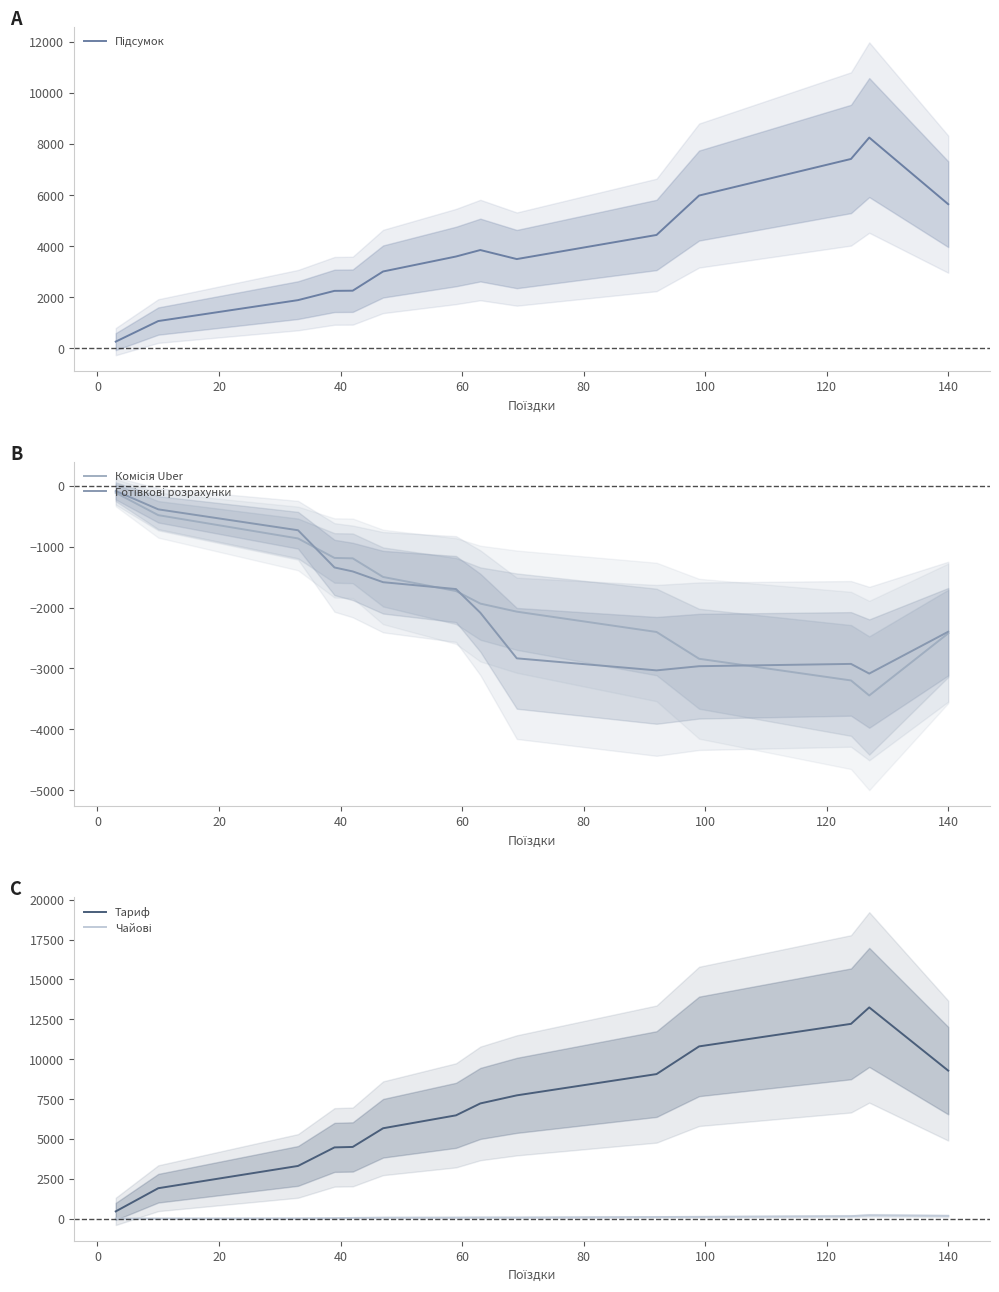

What is the highest value of the Тариф series?

13245.0